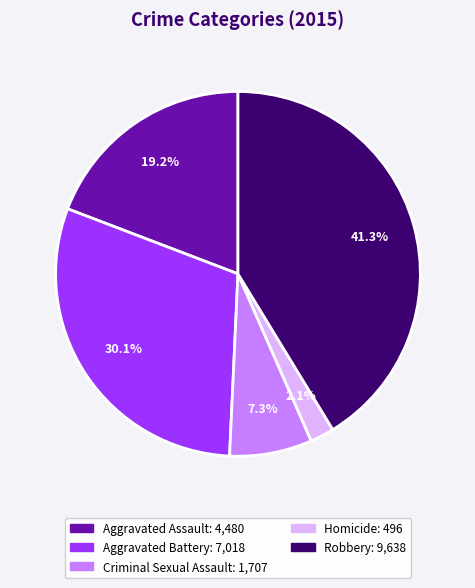

Is it true that Robbery is 41% of the pie?

True